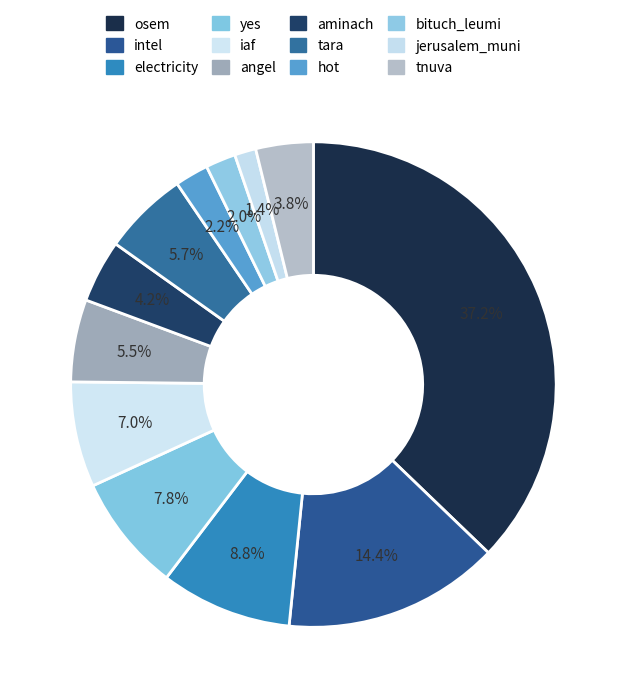

How many segments does this pie chart have?

12